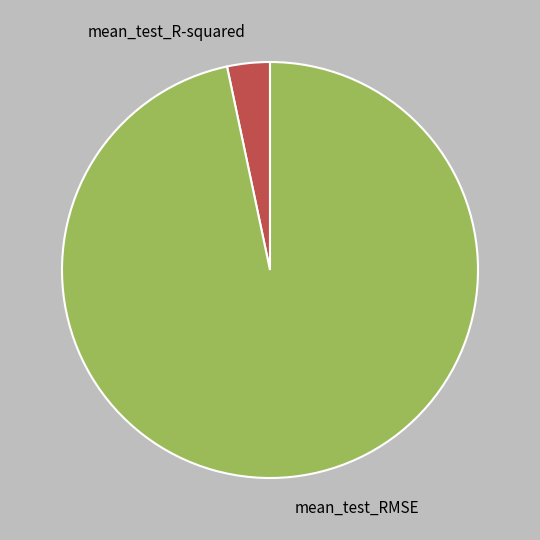

Which category has the smallest portion of the pie?

mean_test_R-squared